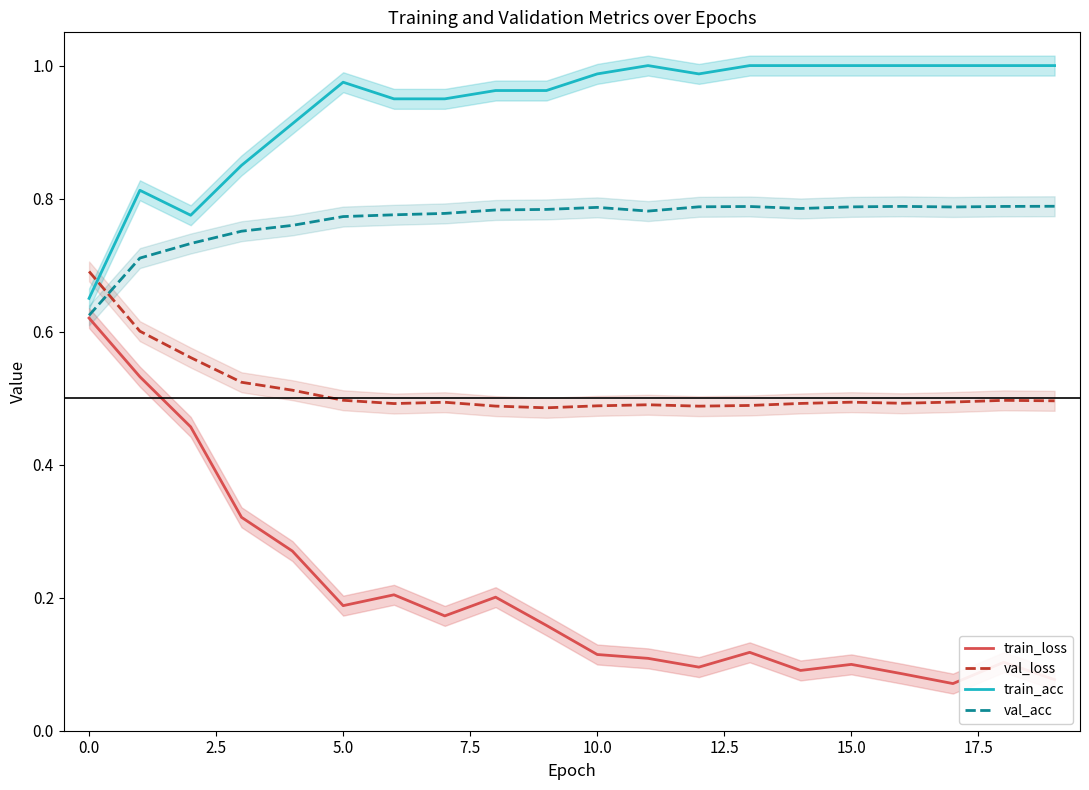

Is it true that train_acc equals 0.2 at 0.0?

False